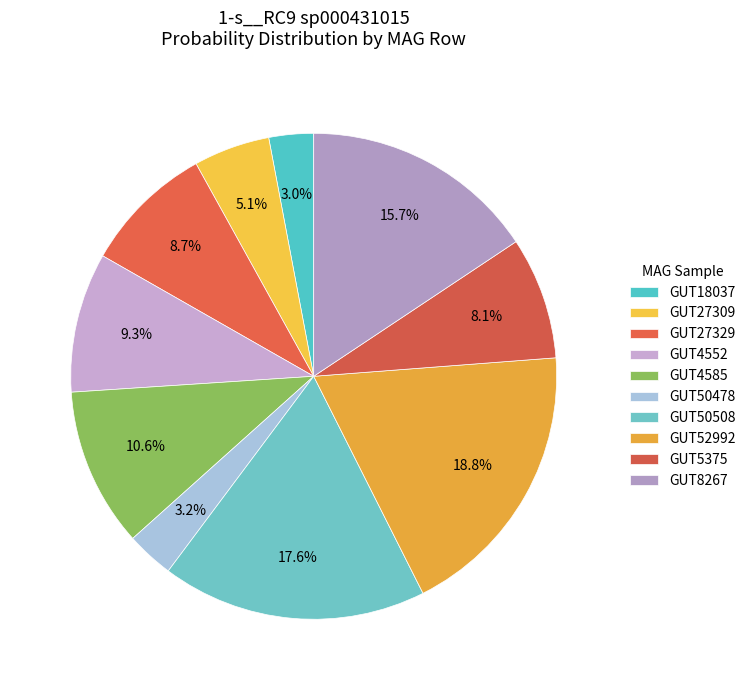

How many slices are in this pie chart?

10